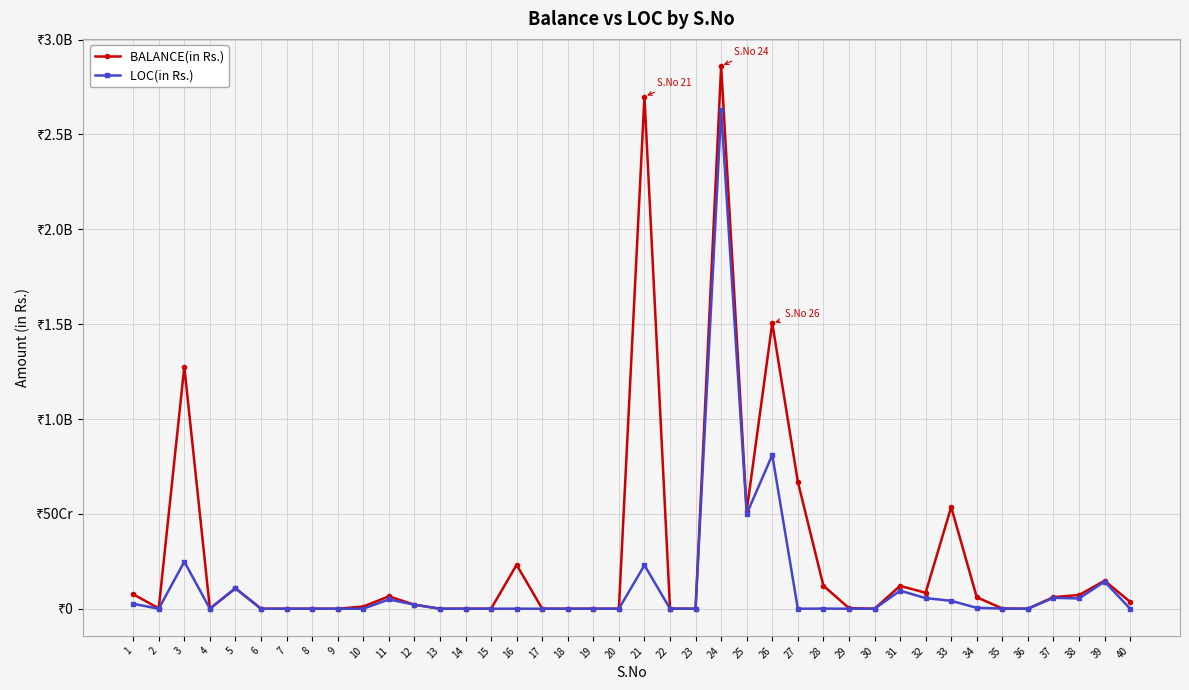

The LOC(in Rs.) series shows 445982958 at 3. True or false?

False